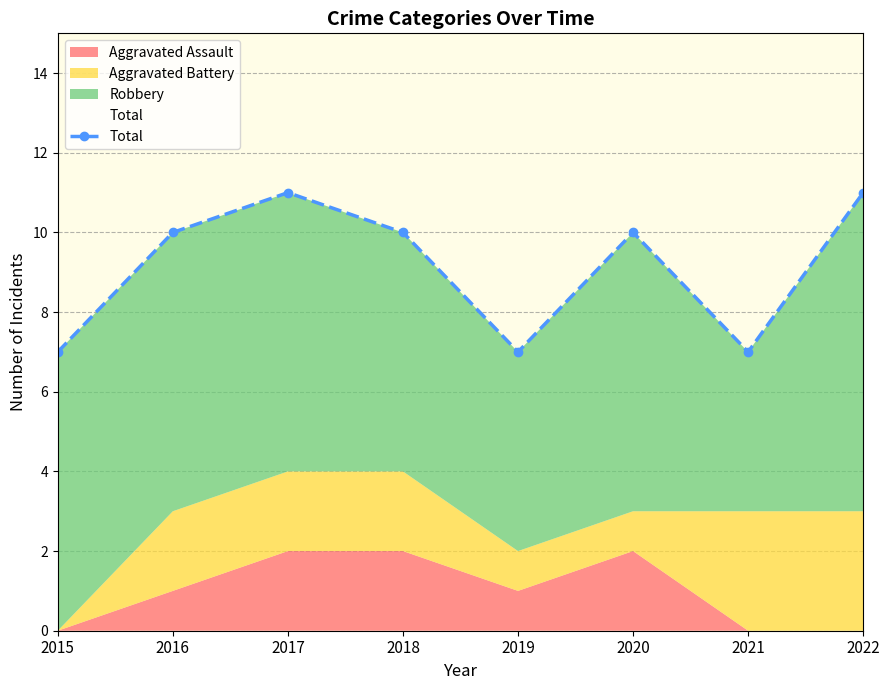

How many categories are shown in the chart?

8